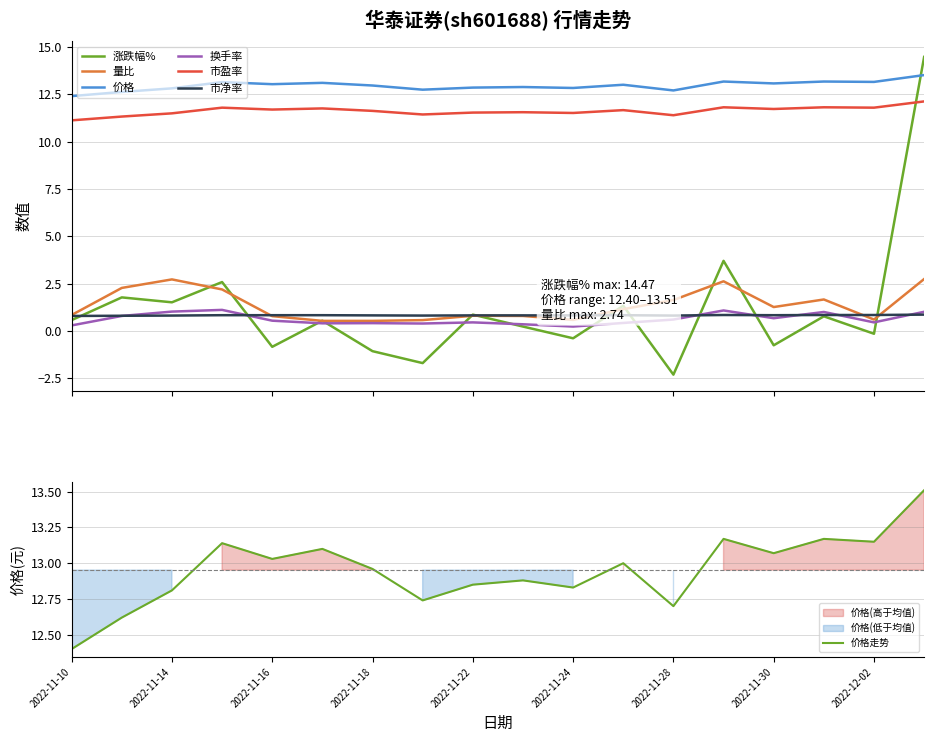

Between 2022-11-10 and 2022-11-28, which series saw the biggest shift?

涨跌幅%